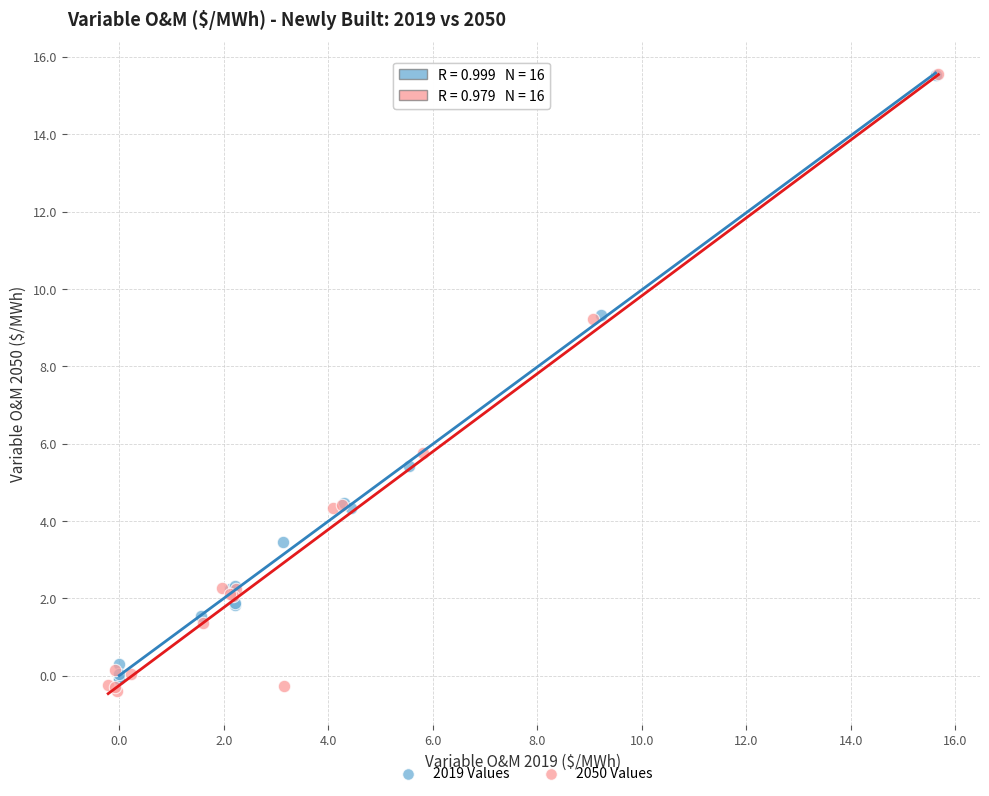

Which series has the widest spread of Y values?

2050 Values